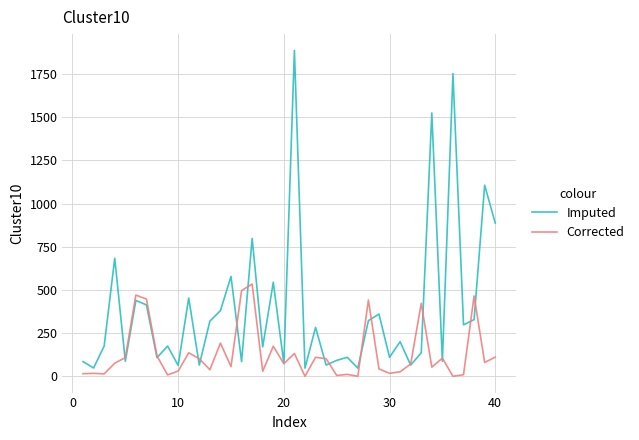

Which series ends up on top after the final intersection of Corrected and Imputed?

Imputed